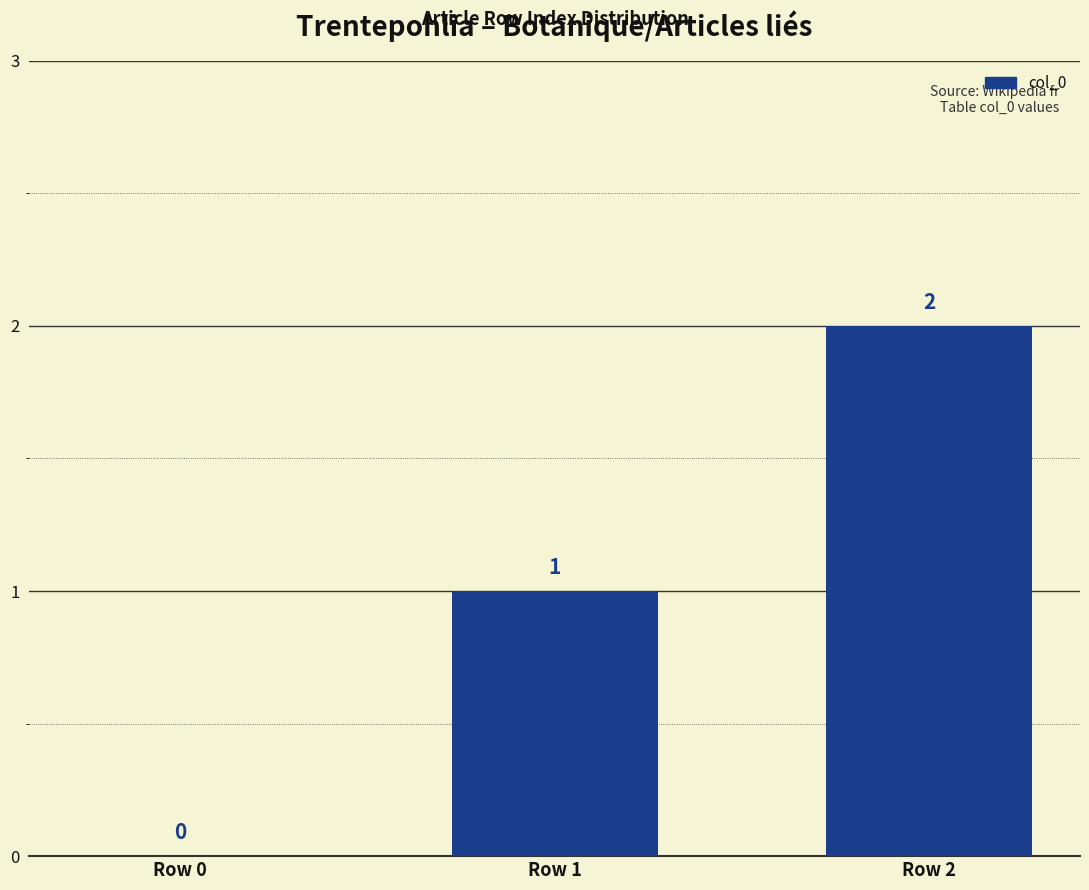

What is the approximate value at Row 1?

1